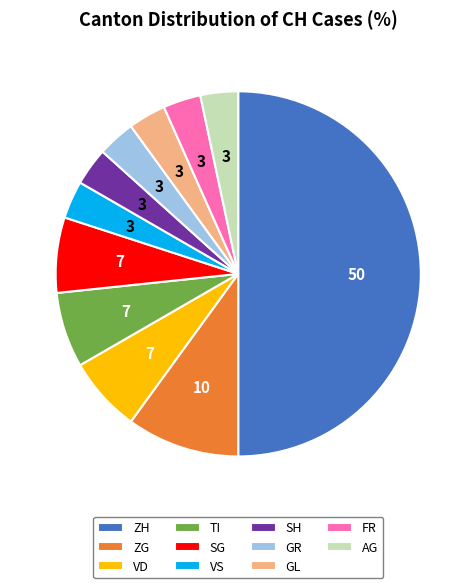

Between TI and AG, which is larger?

TI